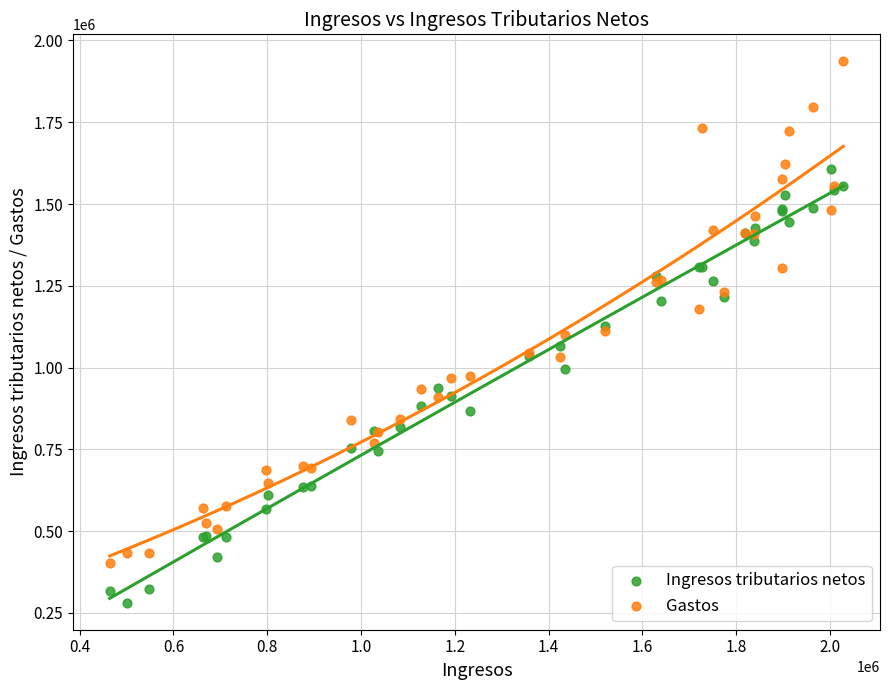

Which series contains the highest Y value?

Gastos